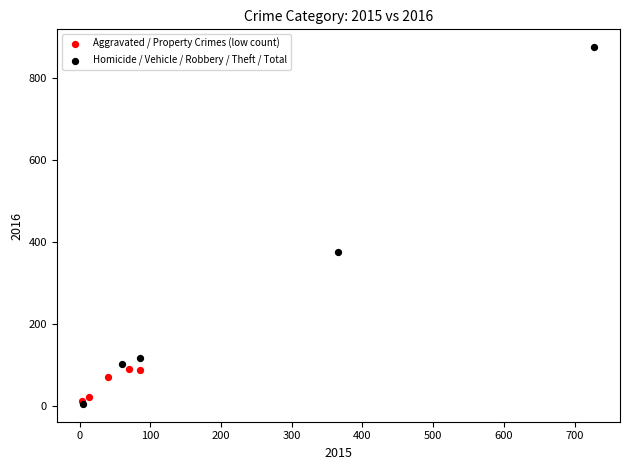

What are all the series names shown in the legend?

Aggravated / Property Crimes (low count), Homicide / Vehicle / Robbery / Theft / Total